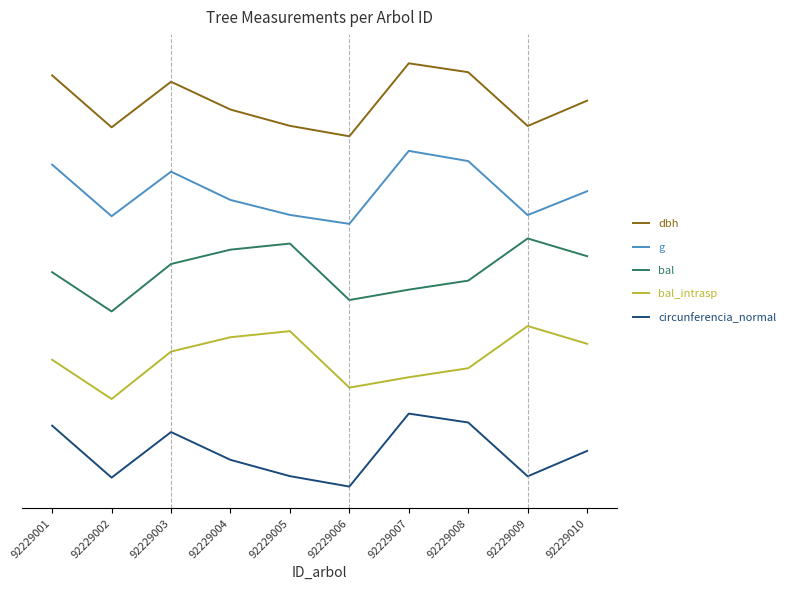

Rank the series by their maximum value, from lowest to highest.

circunferencia_normal, bal_intrasp, bal, g, dbh